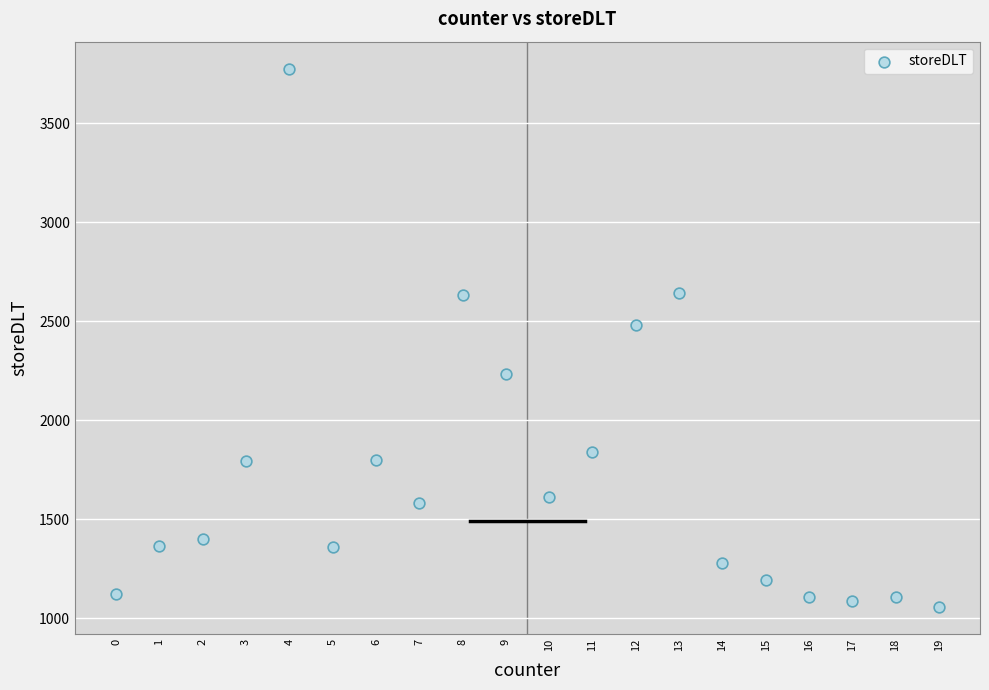

What is the range of Y values (max minus min)?

2718